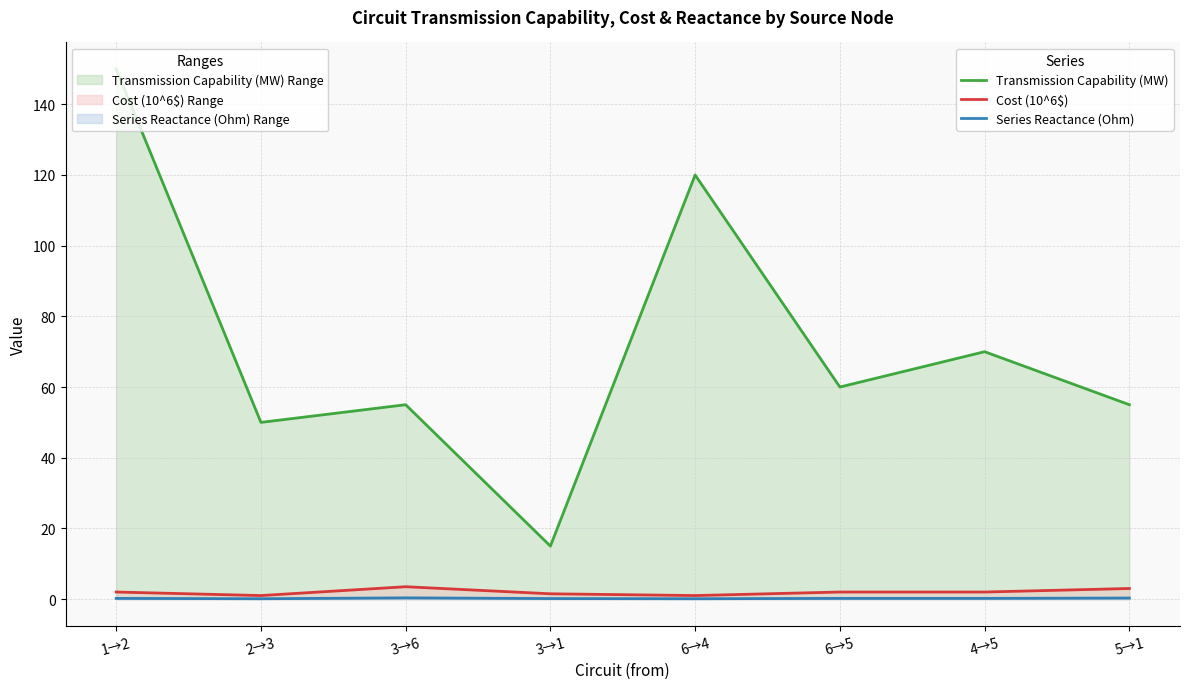

What are all the series names shown in the legend?

Transmission Capability (MW), Cost (10^6$), Series Reactance (Ohm)